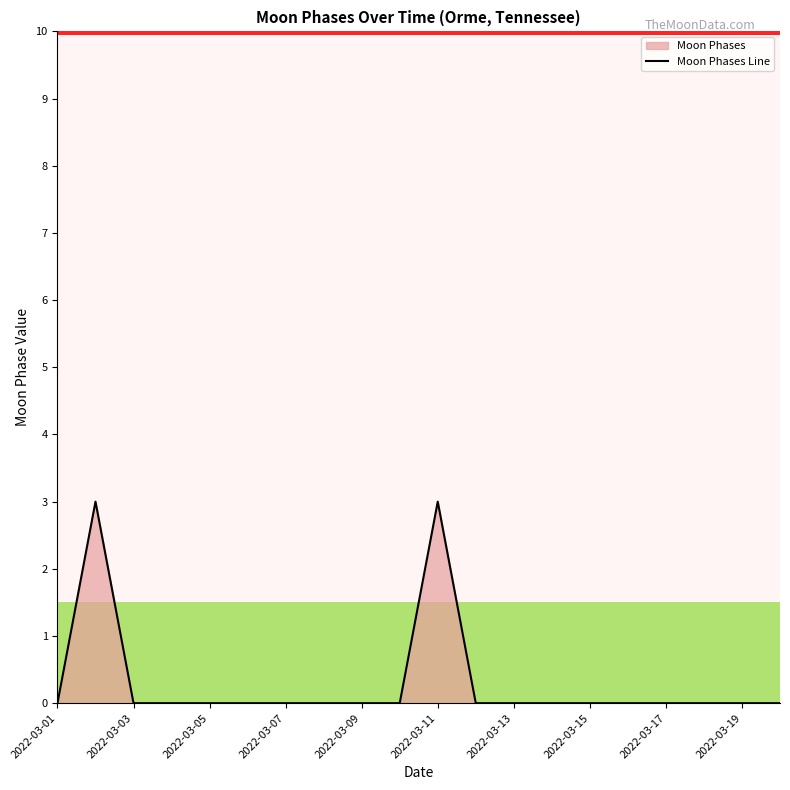

What is the difference between the maximum and minimum values?

3